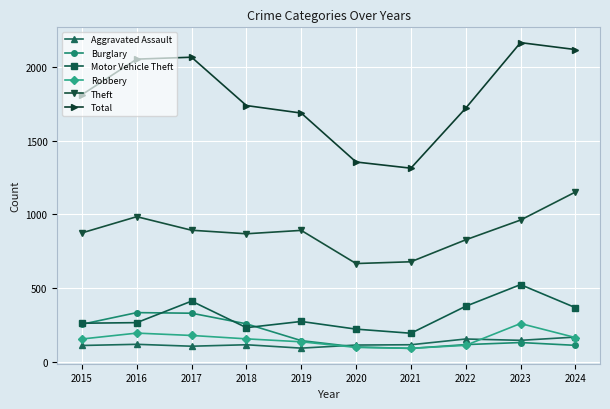

List the series in order of their peak value, lowest first.

Aggravated Assault, Robbery, Burglary, Motor Vehicle Theft, Theft, Total